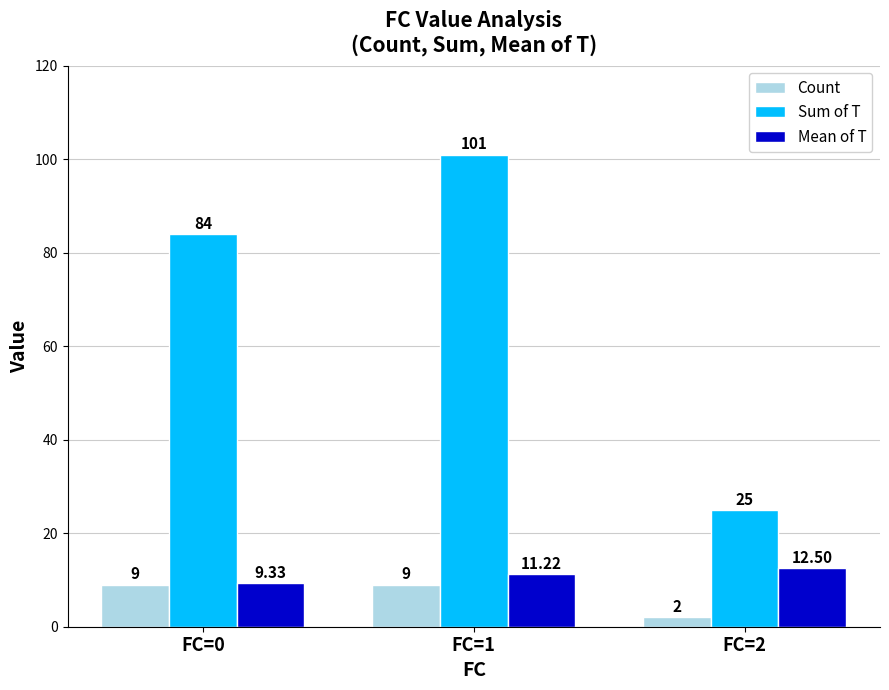

What is the average value of the Sum of T series?

70.0